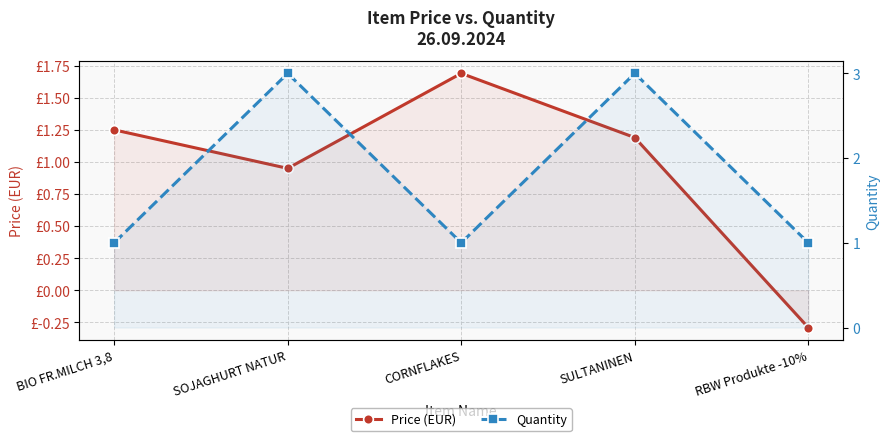

Which category has the highest value in the Quantity series?

SOJAGHURT NATUR